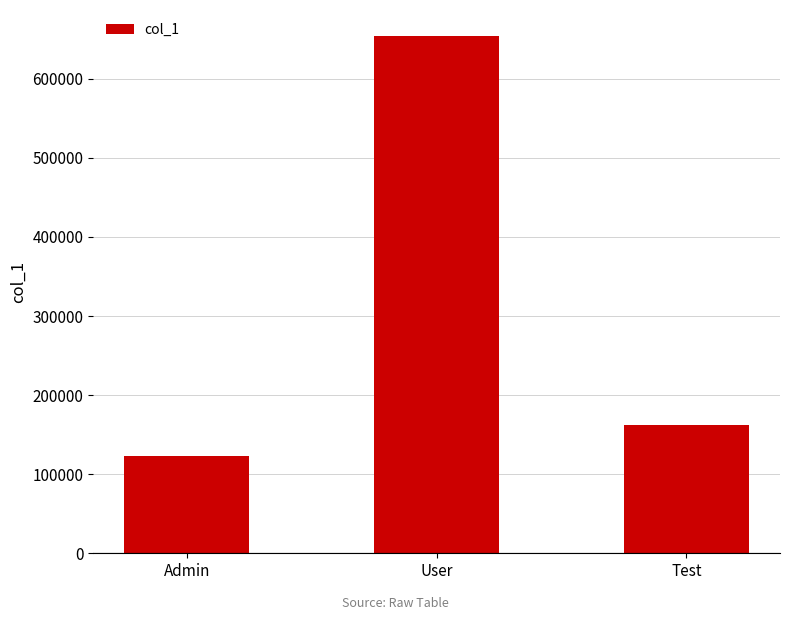

At which label is the value closest to 388888?

Test